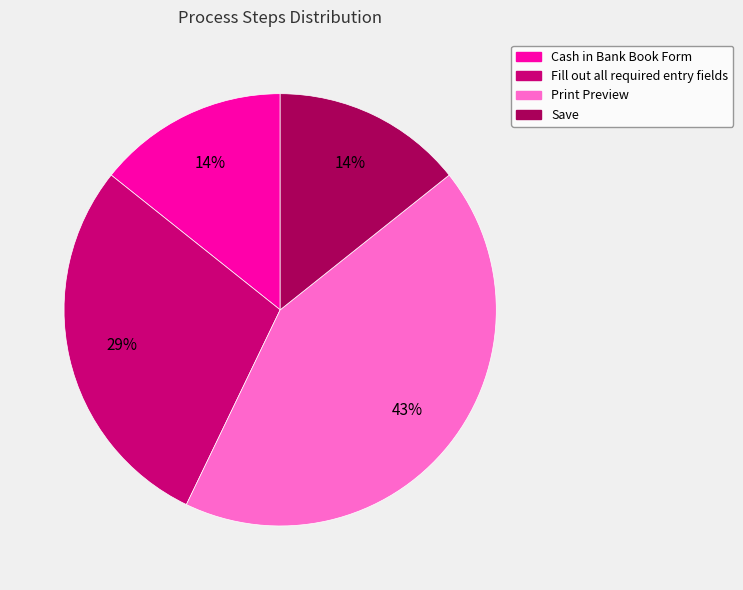

What is the largest slice in the pie chart?

Print Preview